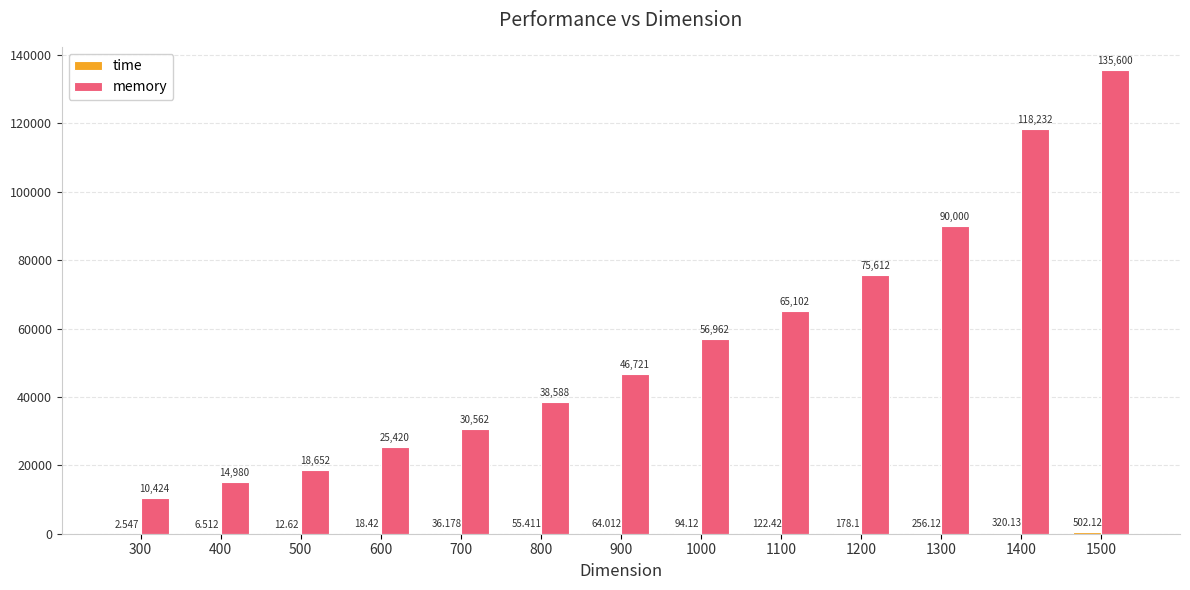

Are the bars grouped side by side (vs. stacked)?

Yes